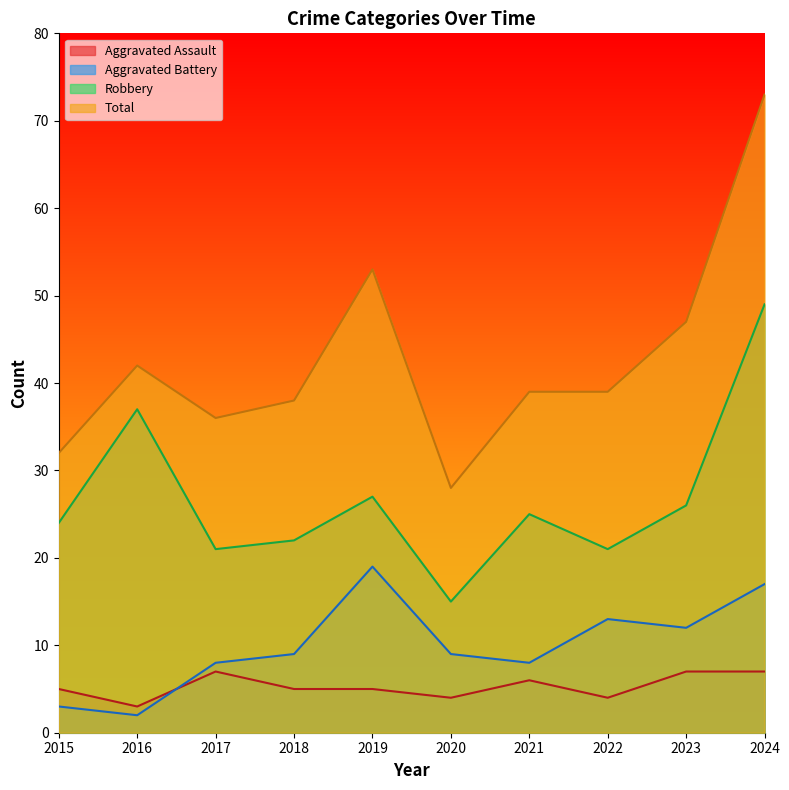

True or false: Total and Aggravated Battery intersect in this chart.

False